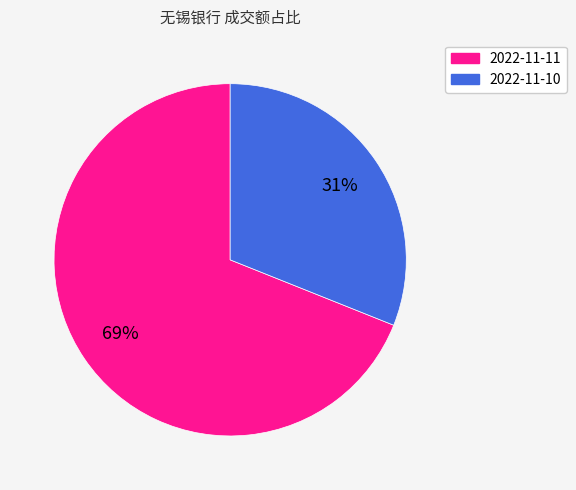

Does 2022-11-10 account for over 50% of the chart?

No